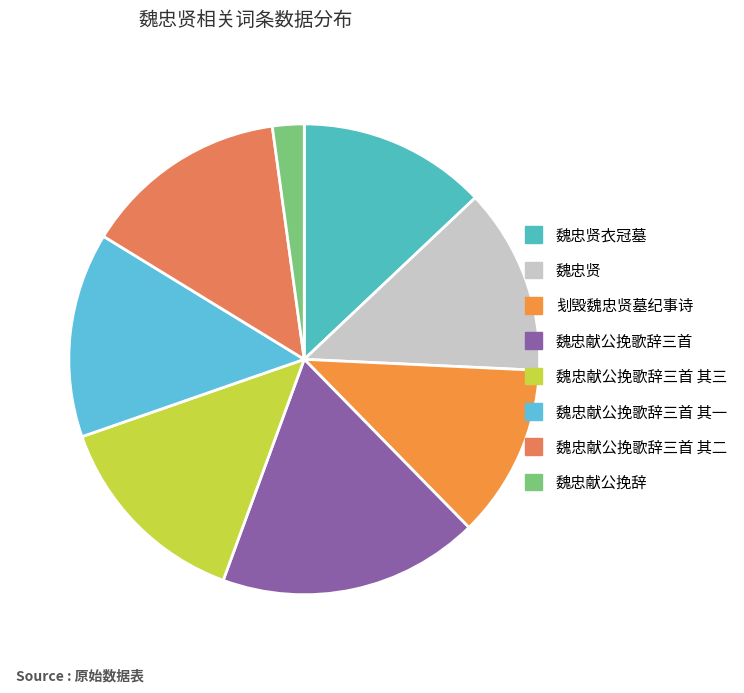

The 魏忠献公挽歌辞三首 其三 slice represents 14% of the pie. True or false?

True